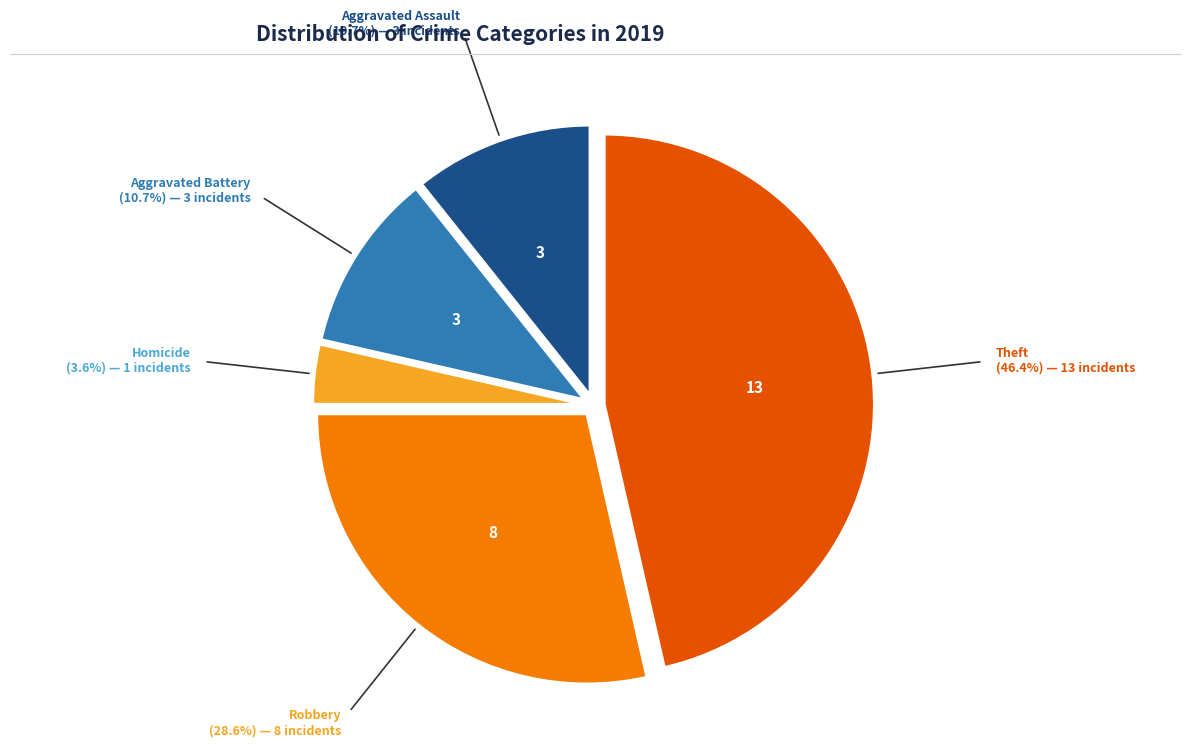

Is there a majority slice in this chart?

No